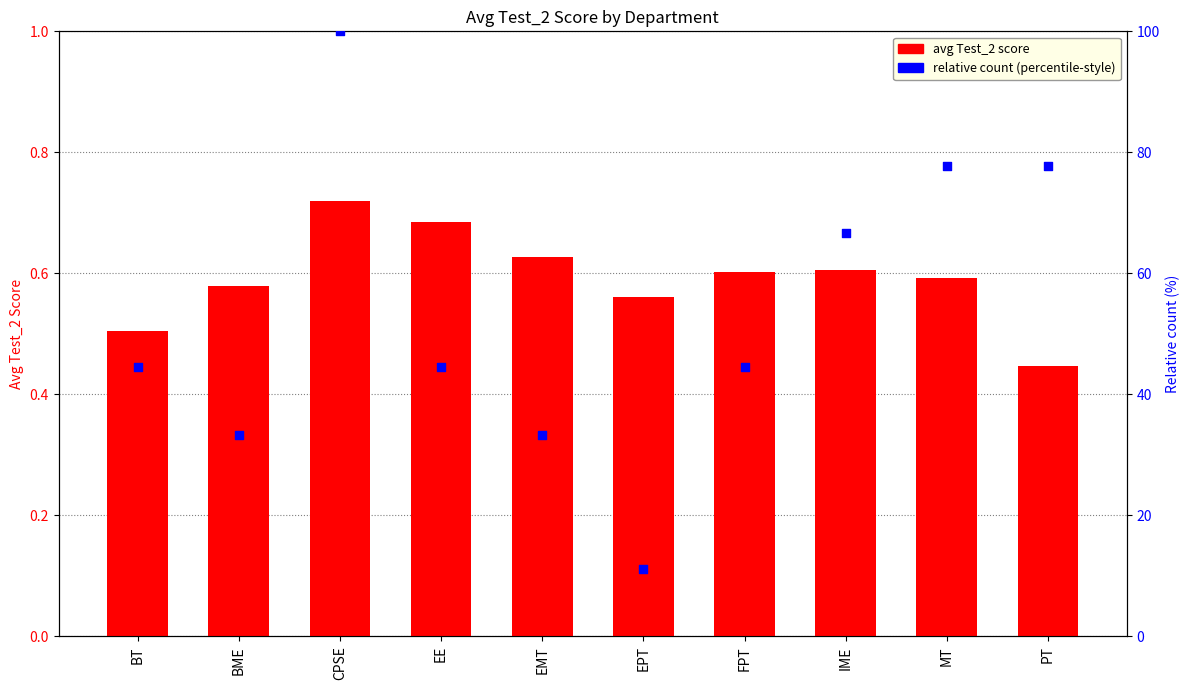

At how many categories does at least one series exceed 43?

7